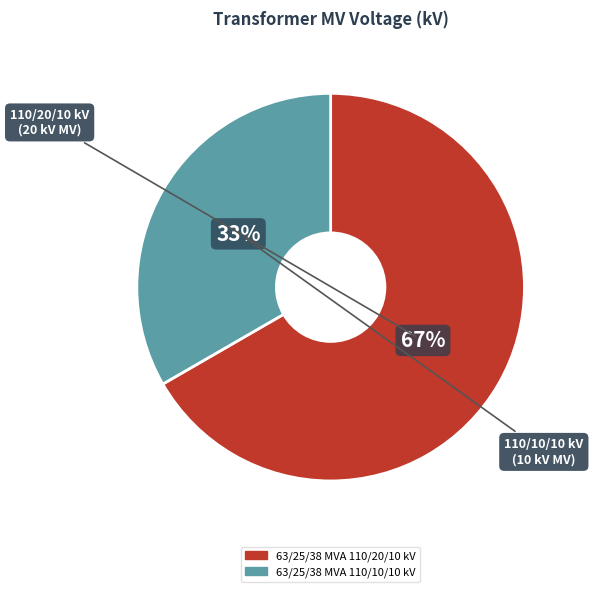

Rank the categories by value from highest to lowest.

63/25/38 MVA 110/20/10 kV, 63/25/38 MVA 110/10/10 kV